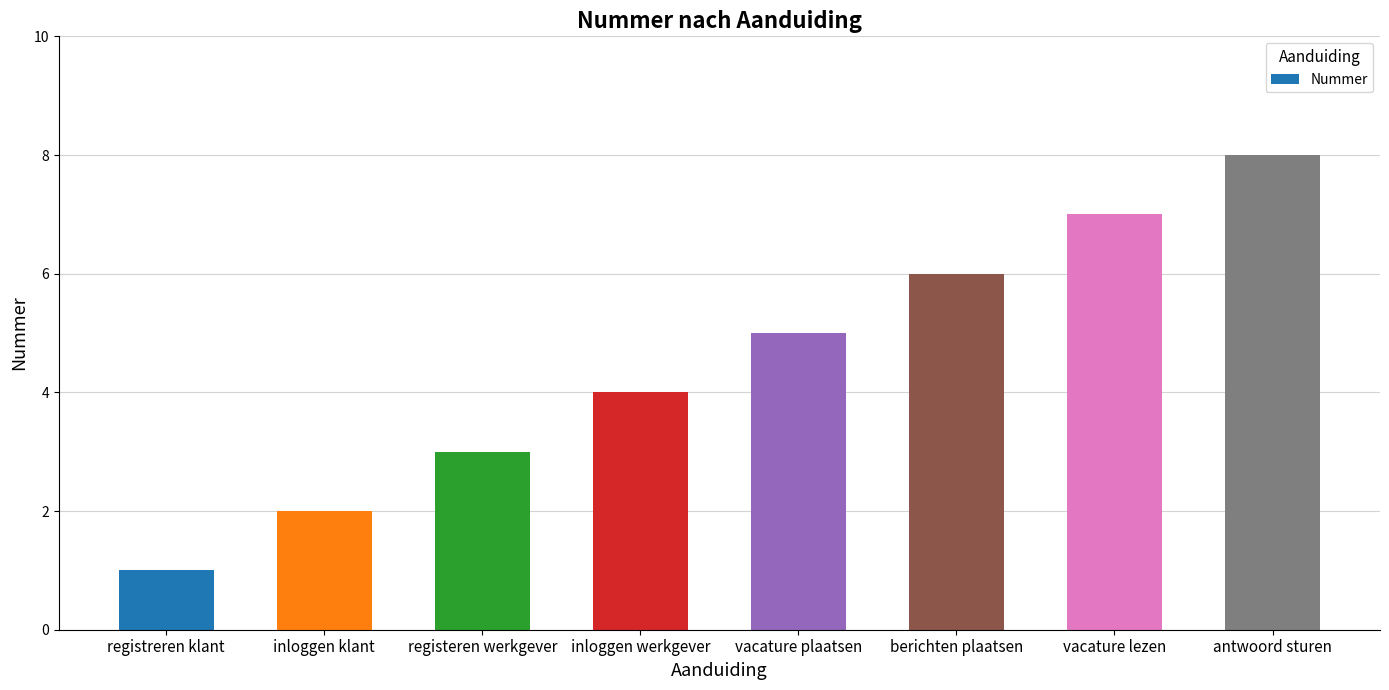

How many series are shown in this chart?

1